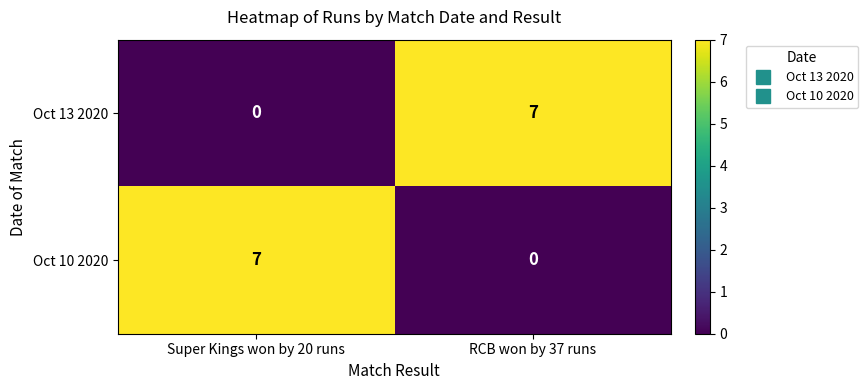

Reading left to right, transcribe all the data shown in this chart.

Oct 13 2020: Super Kings won by 20 runs=0	RCB won by 37 runs=7
Oct 10 2020: Super Kings won by 20 runs=7	RCB won by 37 runs=0